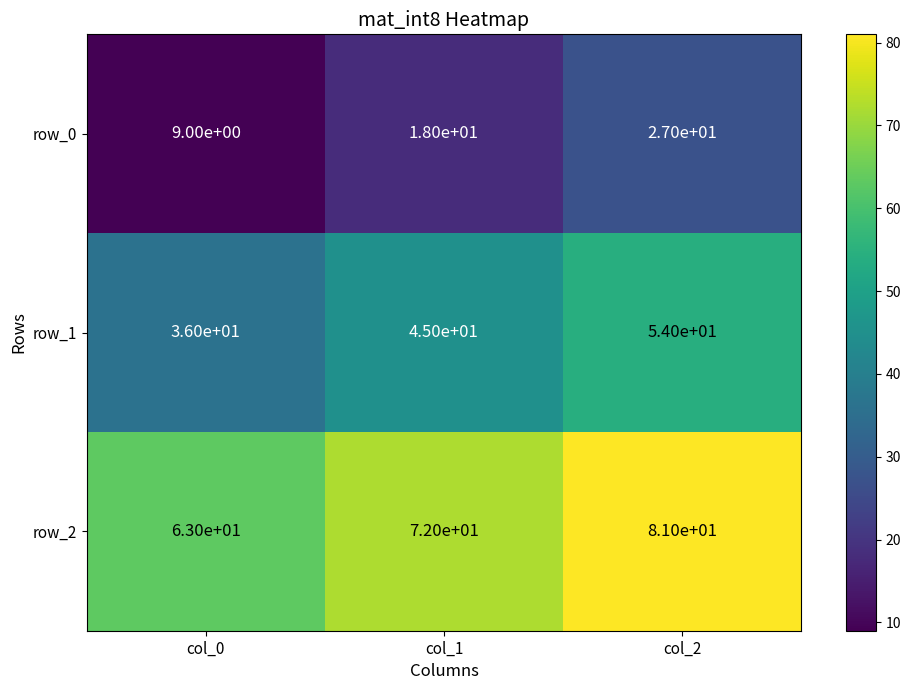

What is the minimum value for row_0?

9